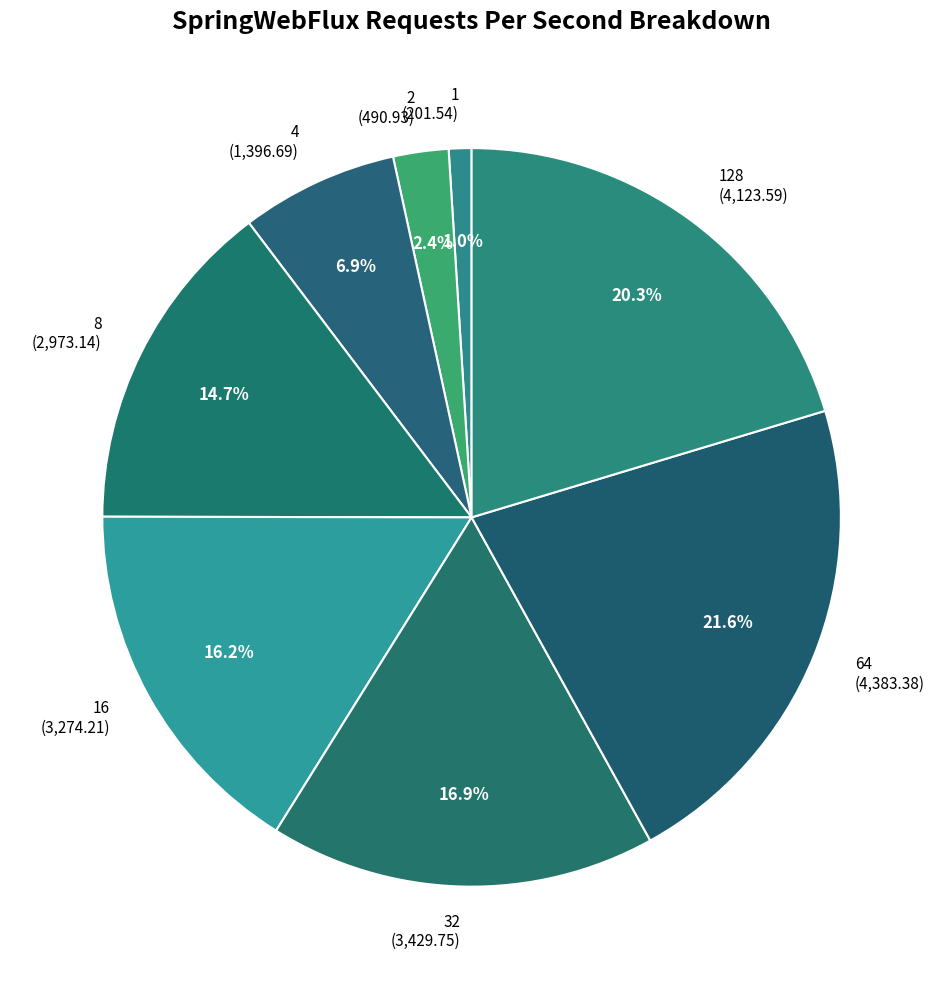

What is the total percentage of 32 (3,429.75) and 64 (4,383.38)?

38.5%